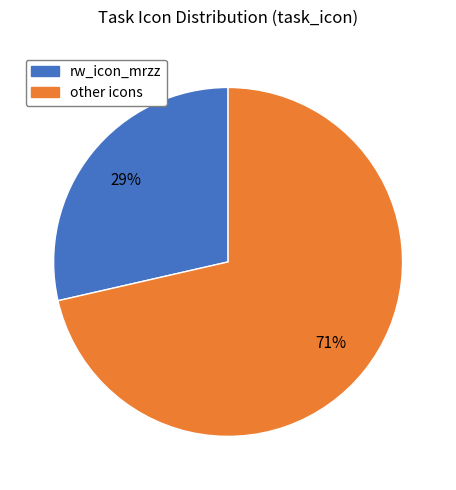

To the nearest percent, what is the average slice percentage?

50%